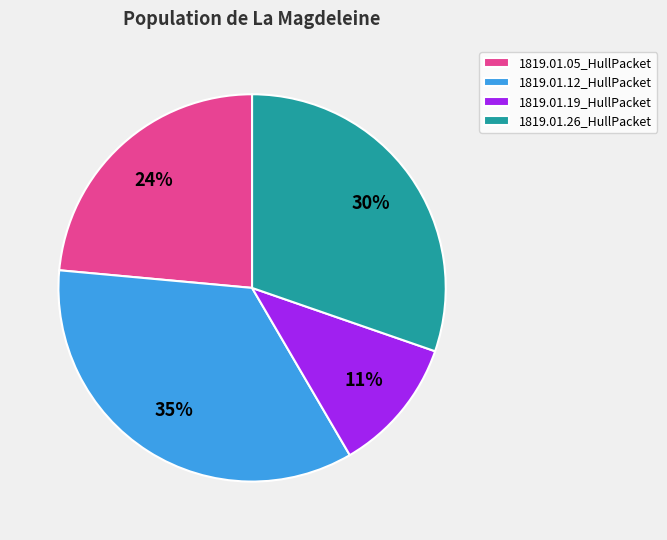

Rank the categories by value from lowest to highest.

1819.01.19_HullPacket, 1819.01.05_HullPacket, 1819.01.26_HullPacket, 1819.01.12_HullPacket